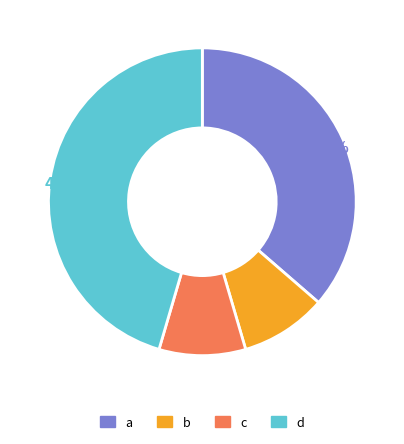

To the nearest percent, what is the average slice percentage?

25%